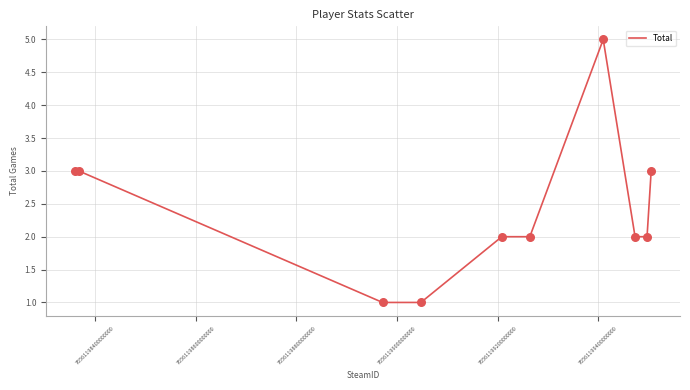

What is the difference between the maximum and minimum values?

4